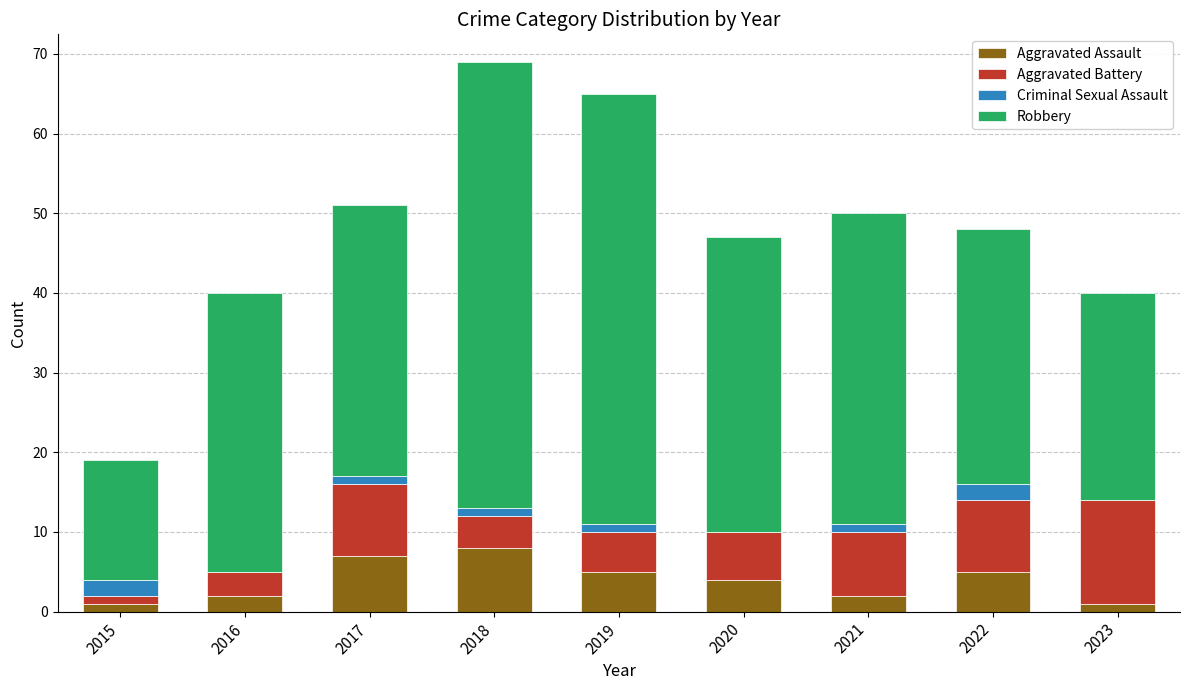

The Aggravated Assault series shows 4 at 2020. True or false?

True